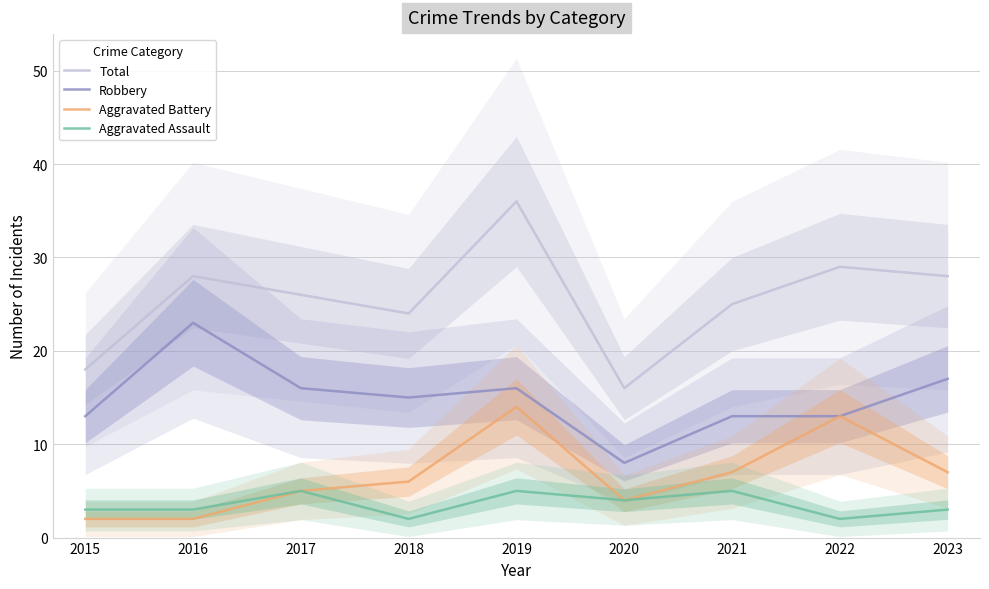

What is the value of the Robbery point at the 1st from the left?

13